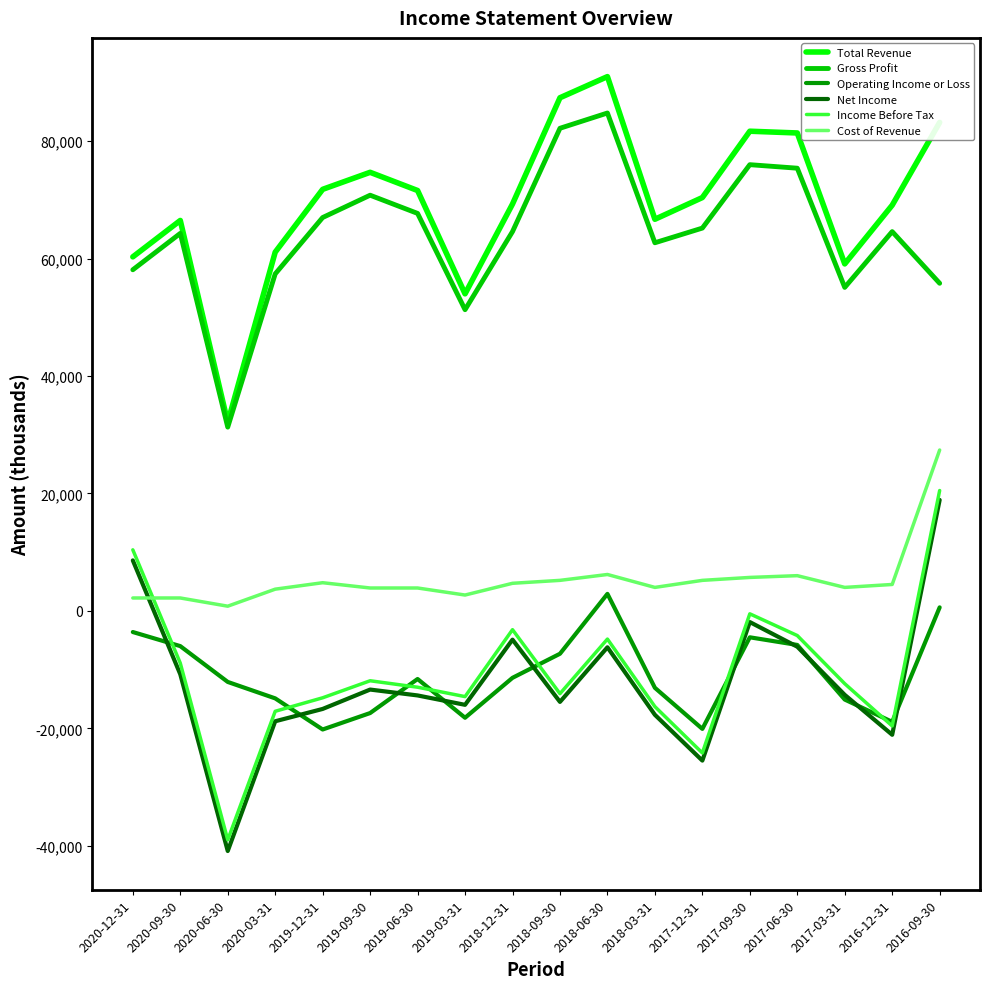

At how many categories does at least one series exceed 79758?

5